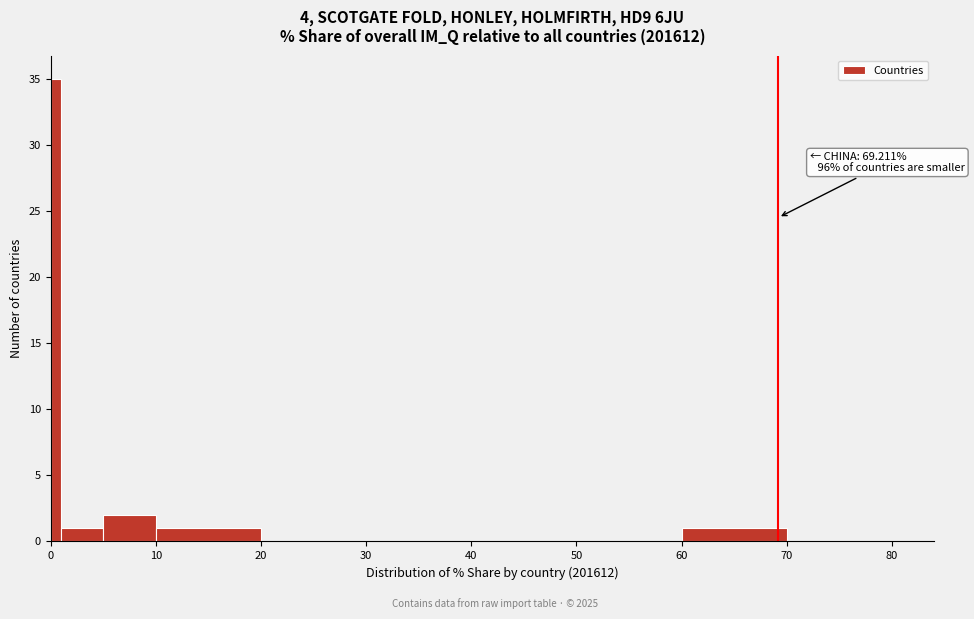

Read against the x-axis, roughly where is the centre of the tallest bar?

1